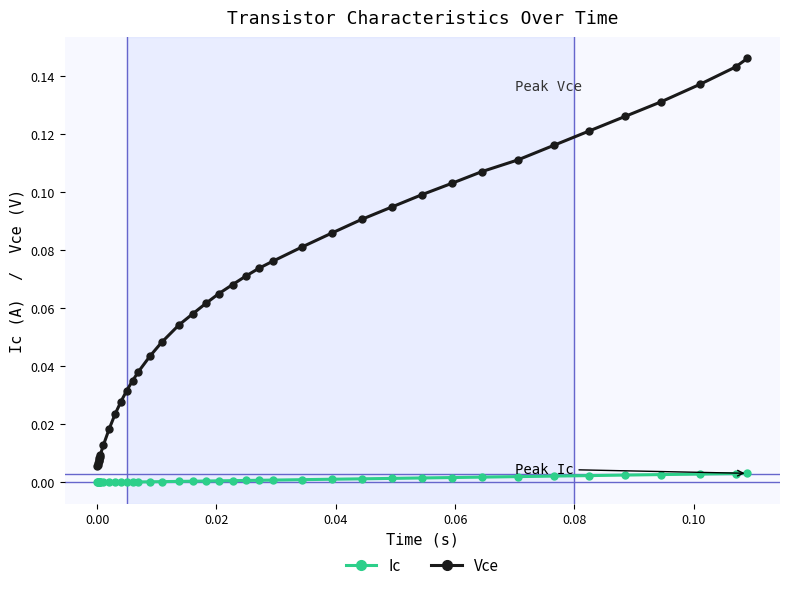

List the series in order of their peak value, highest first.

Vce, Ic